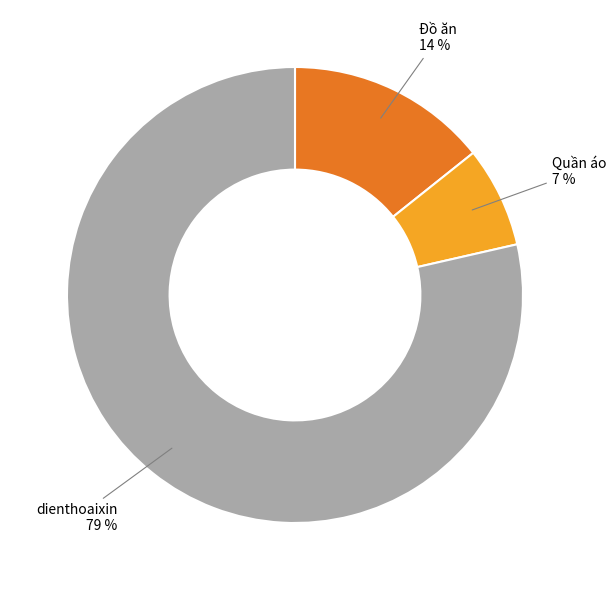

Is there a majority slice in this chart?

Yes